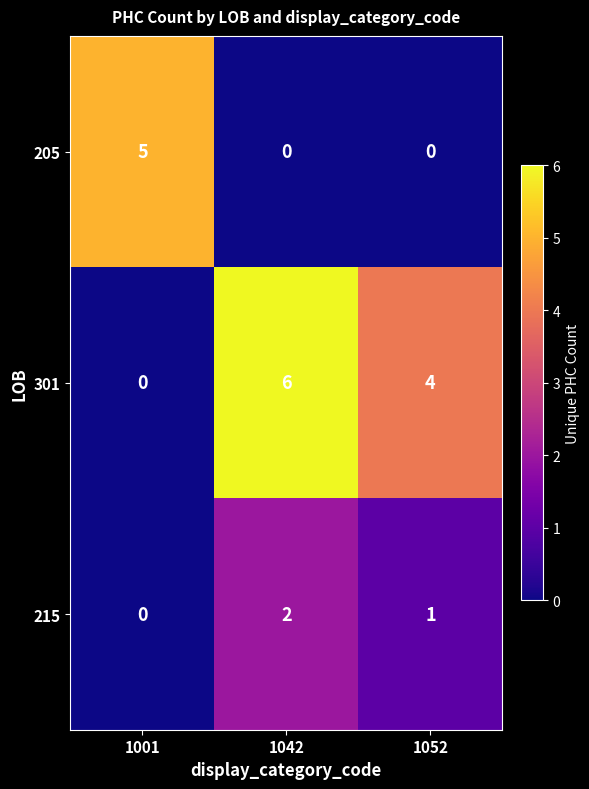

Which series has the widest spread of values?

row_1